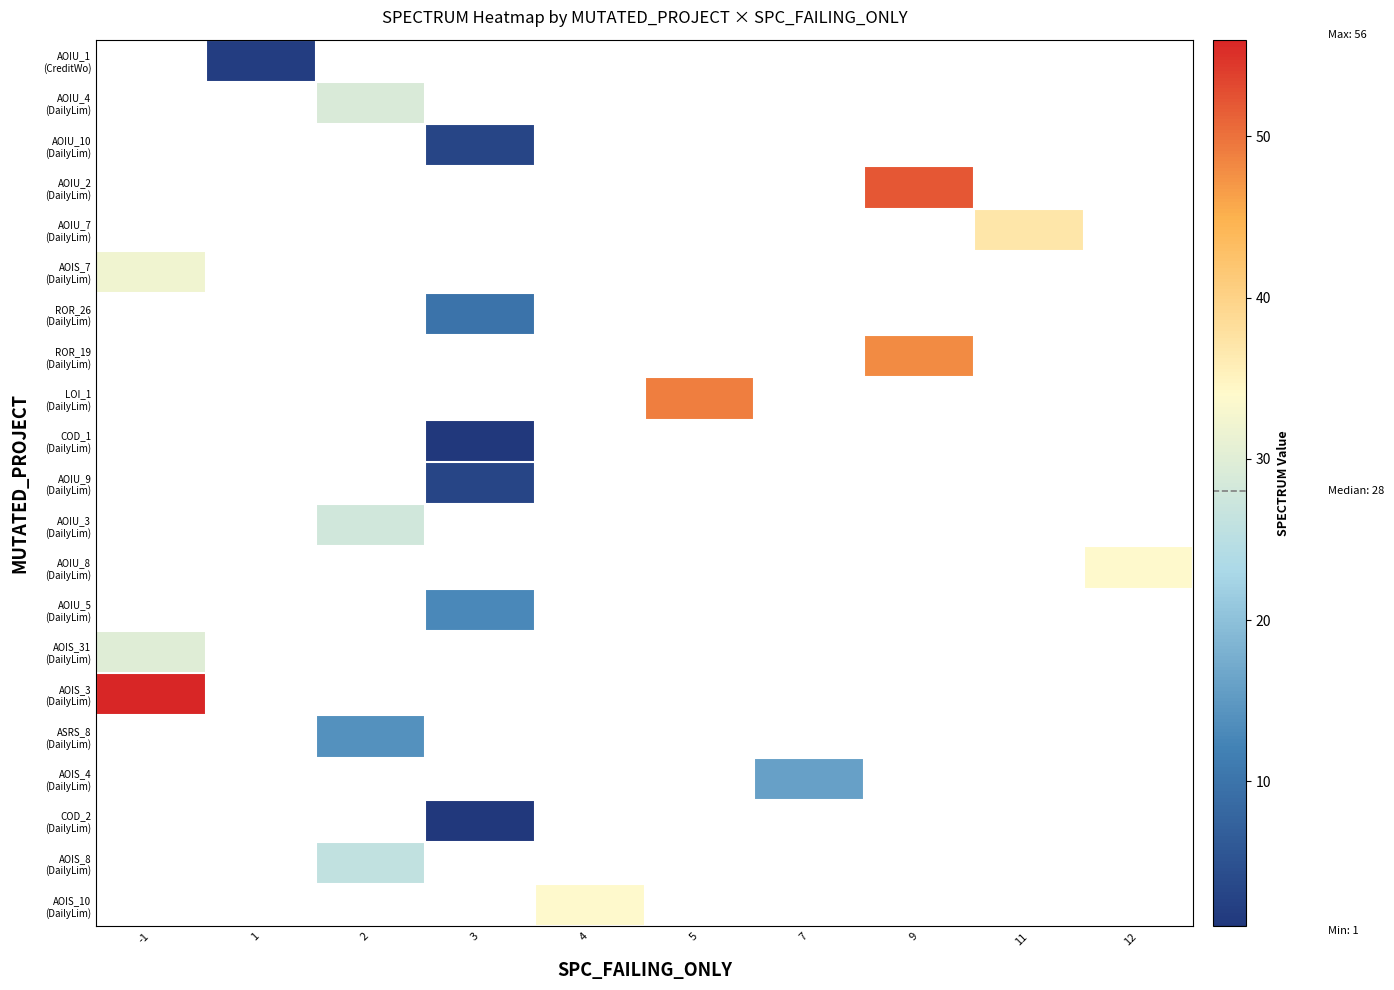

Which has a higher value, 2 or 12?

12